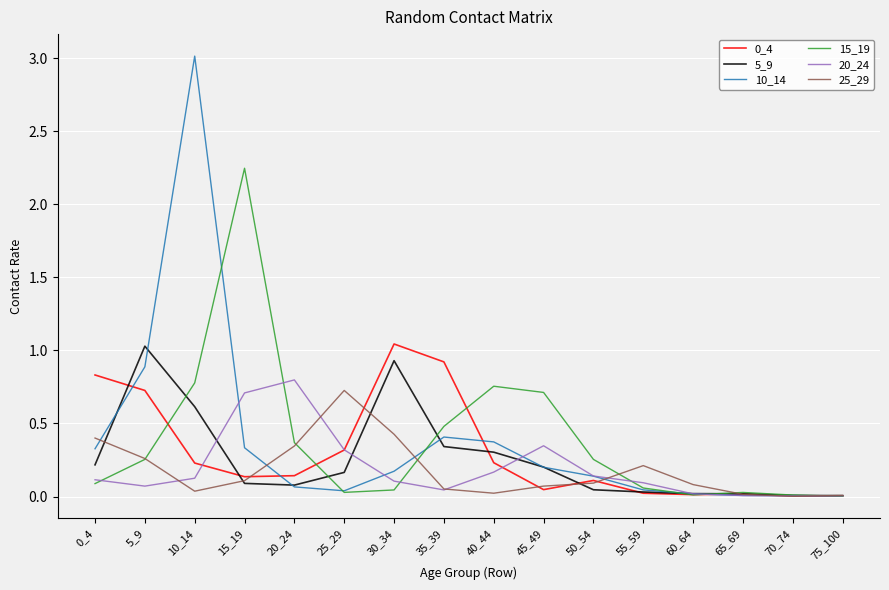

At which category does 5_9 reach its first local peak?

5_9